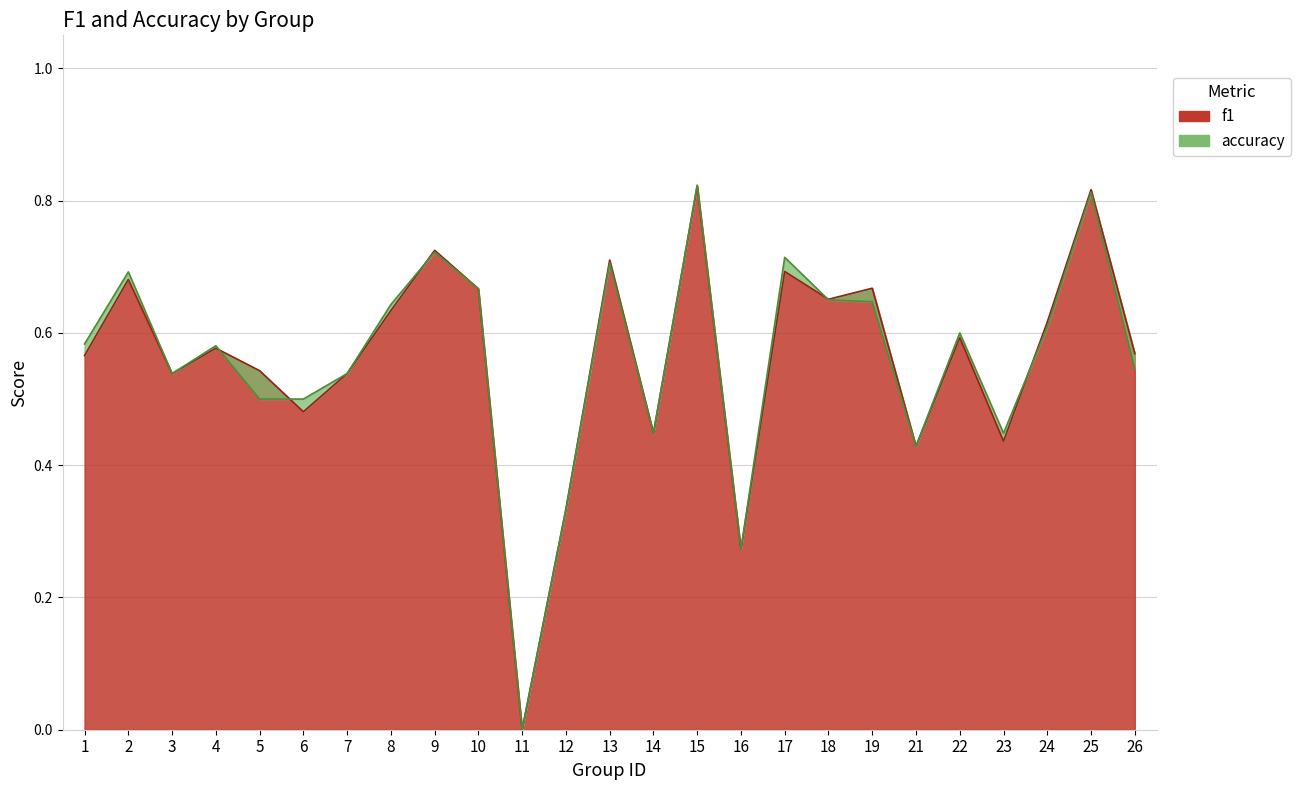

Reading left to right, transcribe all the data shown in this chart.

f1: 1=0.6	2=0.7	3=0.5	4=0.6	5=0.5	6=0.5	7=0.5	8=0.6	9=0.7	10=0.7	11=0.0	12=0.3	13=0.7	14=0.4	15=0.8	16=0.3	17=0.7	18=0.7	19=0.7	21=0.4	22=0.6	23=0.4	24=0.6	25=0.8	26=0.6
accuracy: 1=0.6	2=0.7	3=0.5	4=0.6	5=0.5	6=0.5	7=0.5	8=0.6	9=0.7	10=0.7	11=0.0	12=0.3	13=0.7	14=0.4	15=0.8	16=0.3	17=0.7	18=0.7	19=0.6	21=0.4	22=0.6	23=0.4	24=0.6	25=0.8	26=0.5